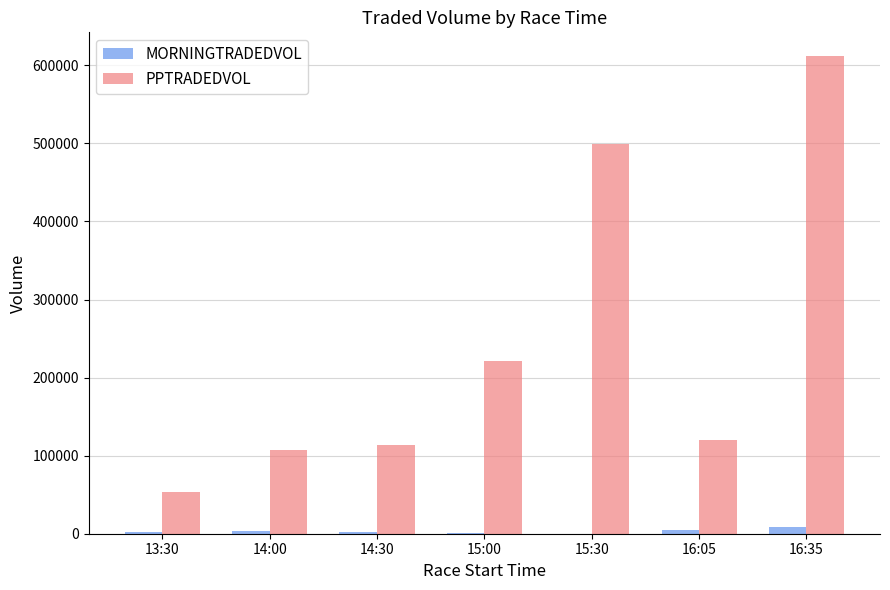

Are the bars horizontal?

No